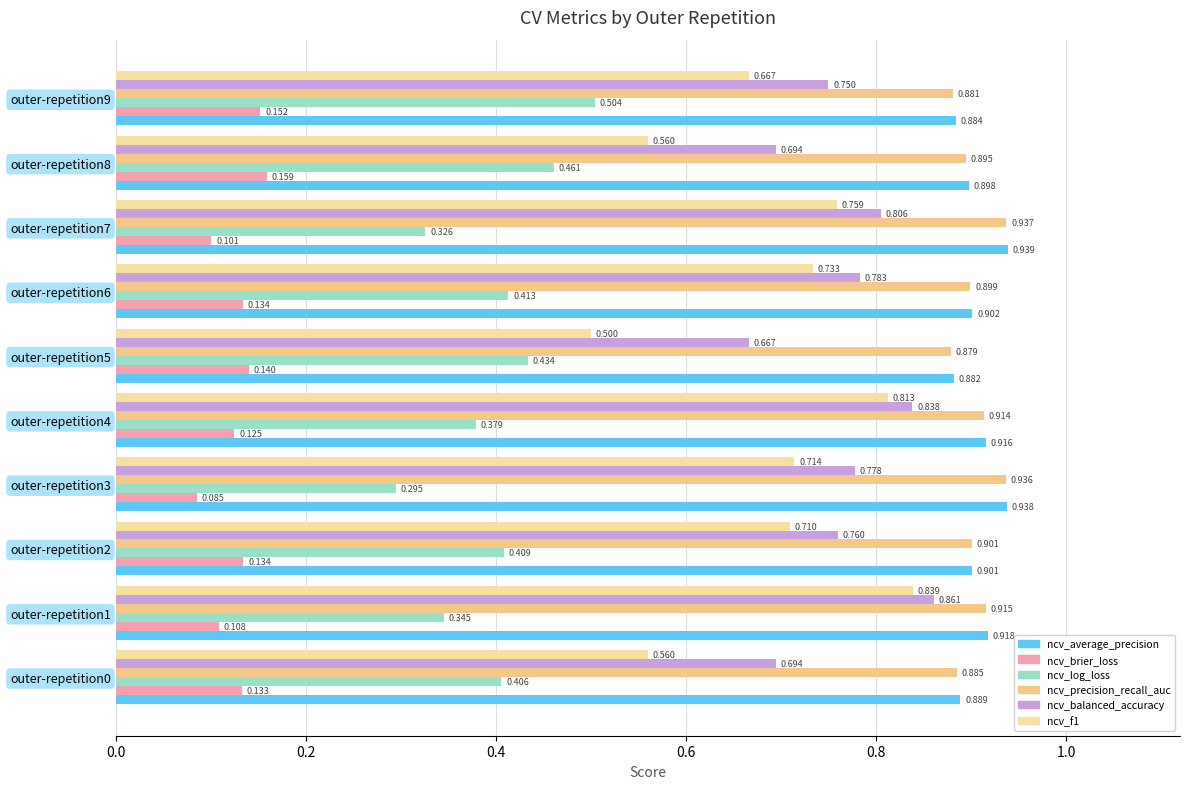

Count the ncv_precision_recall_auc values in the range 0 to 1.

10